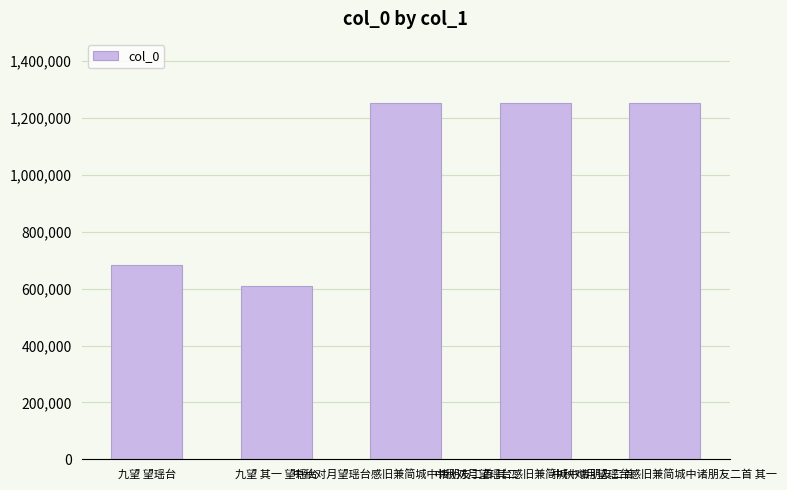

At which label does the data first exceed 1251645?

中秋对月望瑶台感旧兼简城中诸朋友二首 其二